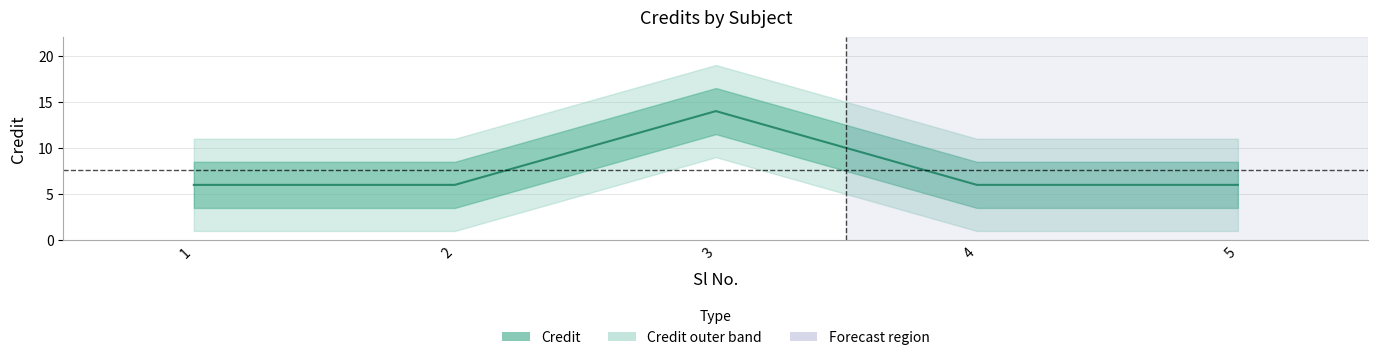

The value at 3 is 14. True or false?

True